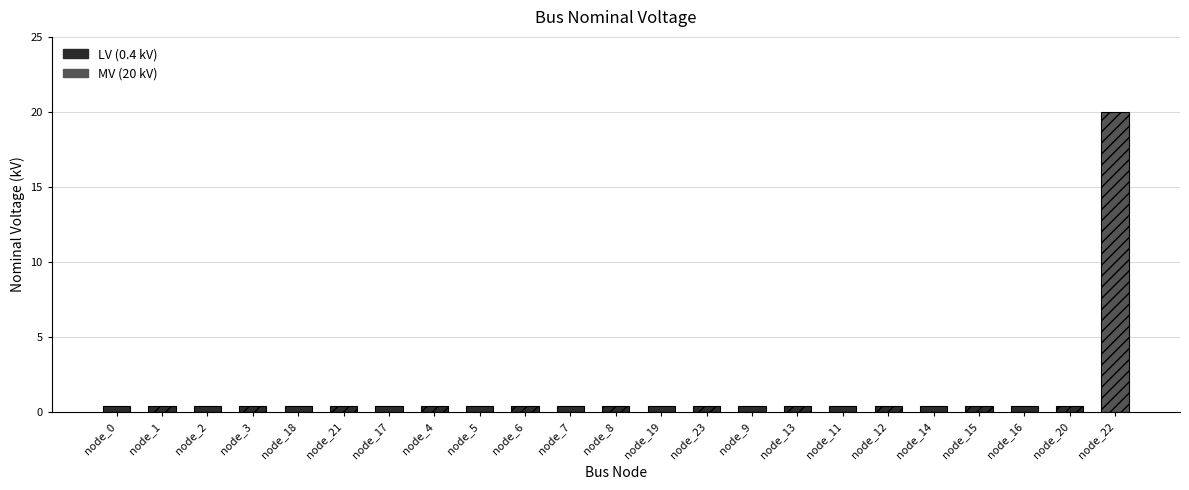

Which label corresponds to the largest value in the chart?

node_22